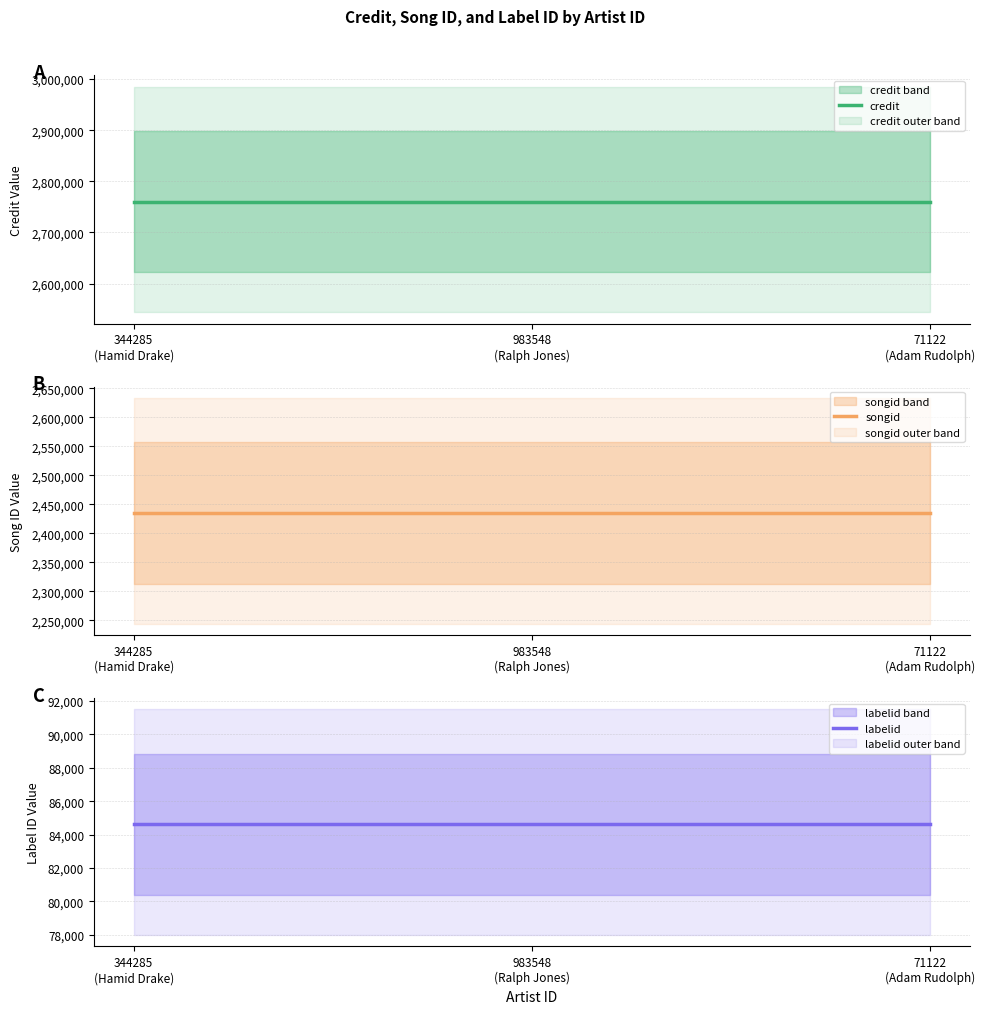

The credit series shows 2760273 at 71122
(Adam Rudolph). True or false?

True